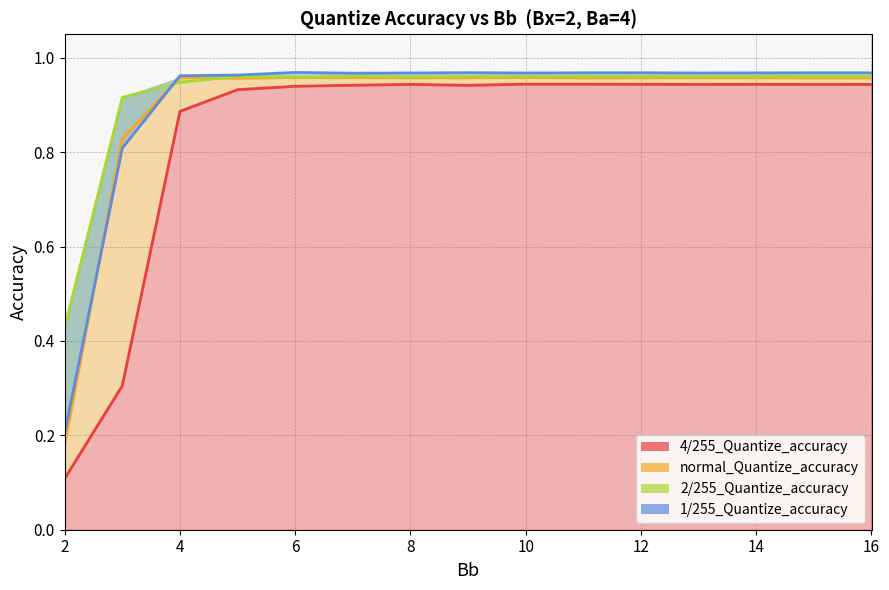

At which category is the sum across all series the highest?

10